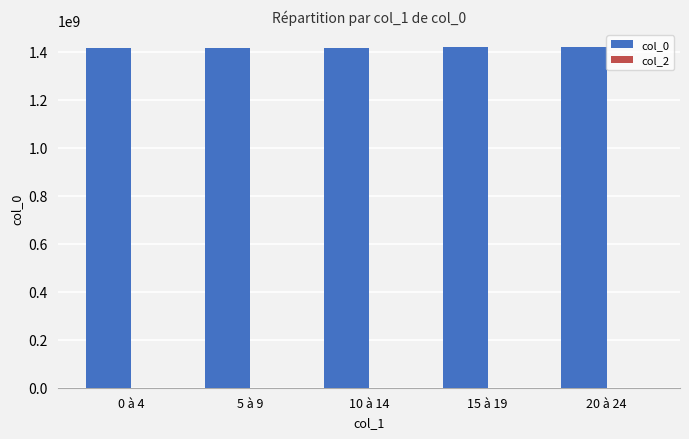

What is the label of the 4th bar from the right?

5 à 9